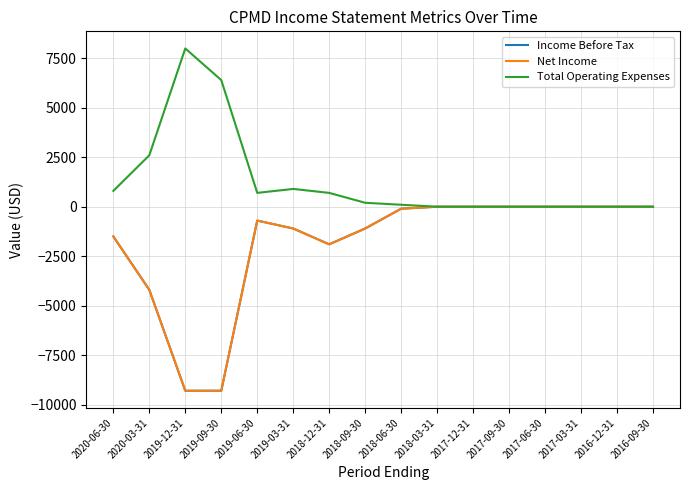

Is it true that Income Before Tax equals -5831 at 2016-12-31?

False